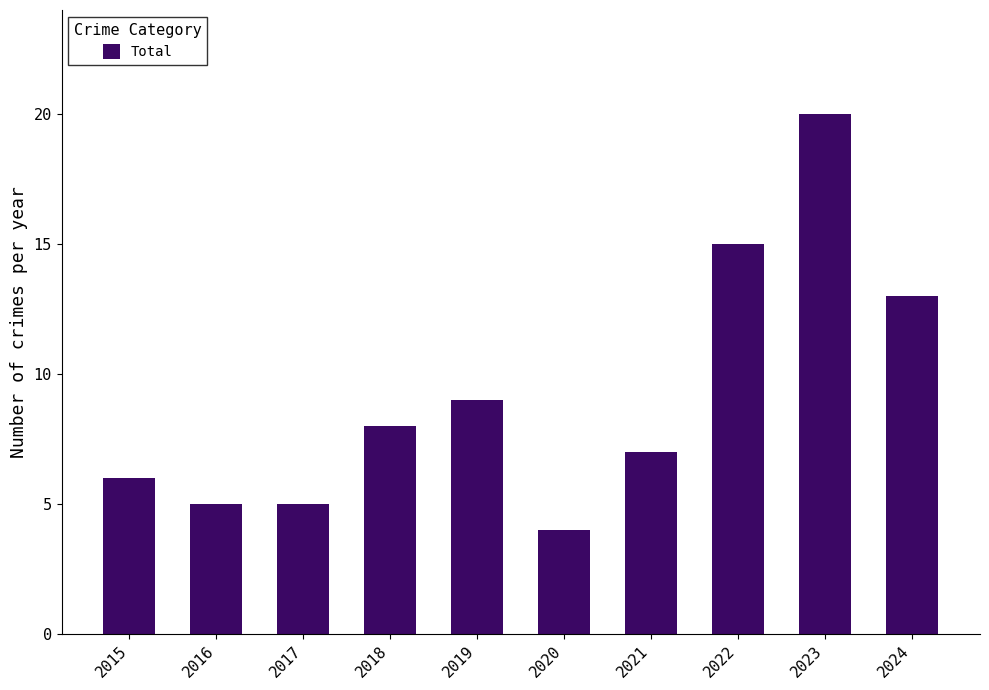

What is the change in value from 2021 to 2024?

+6